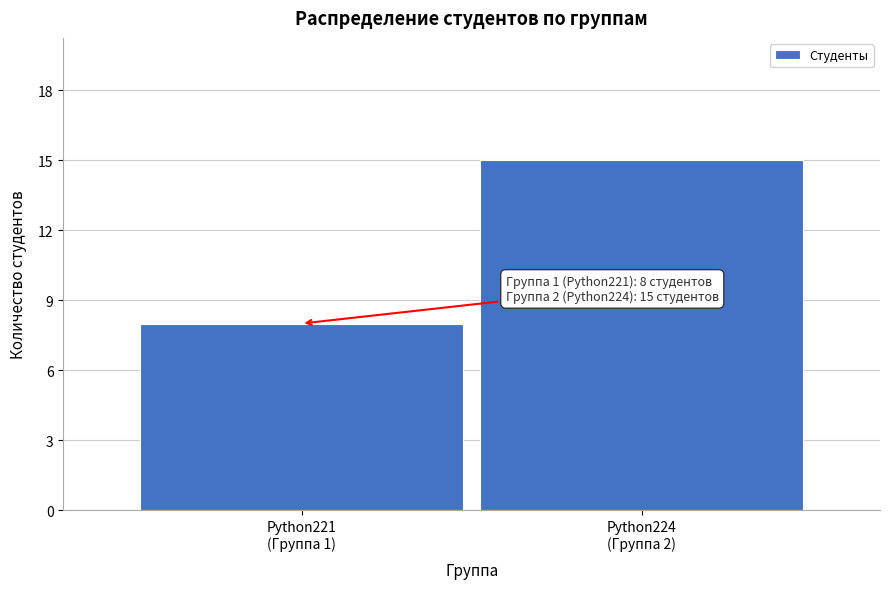

Reading left to right, transcribe all the data shown in this chart.

8	15